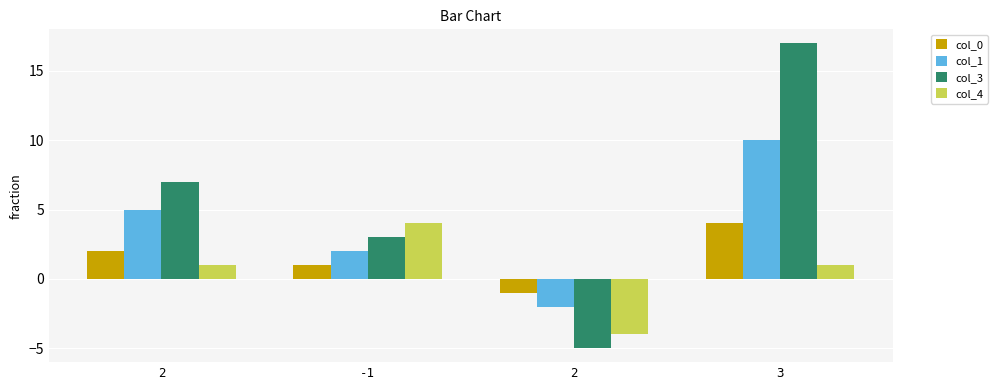

What is the value of the col_4 bar at the 3rd from the left?

1